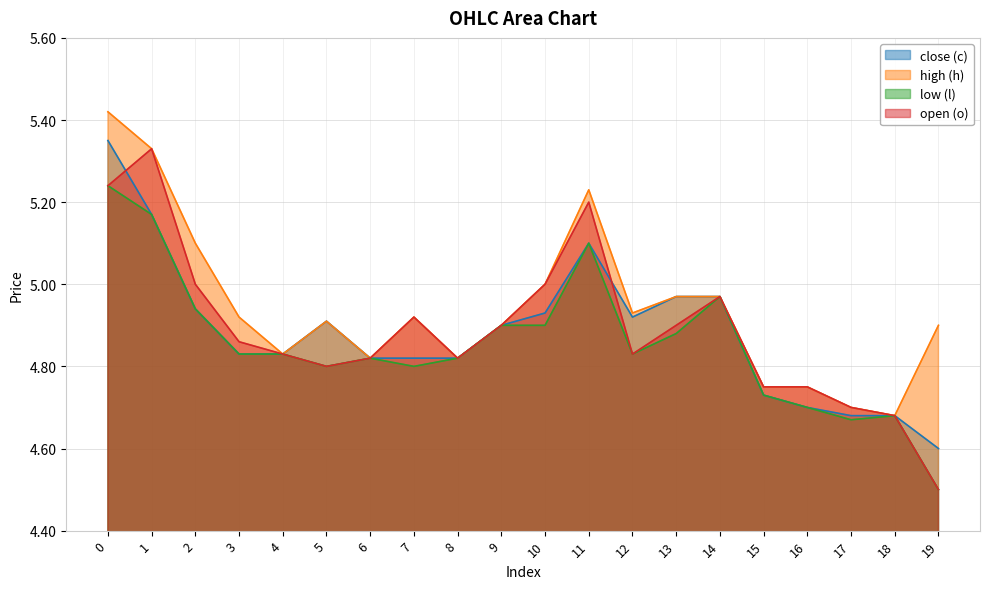

Is it true that low (l) equals 6.8 at 16?

False